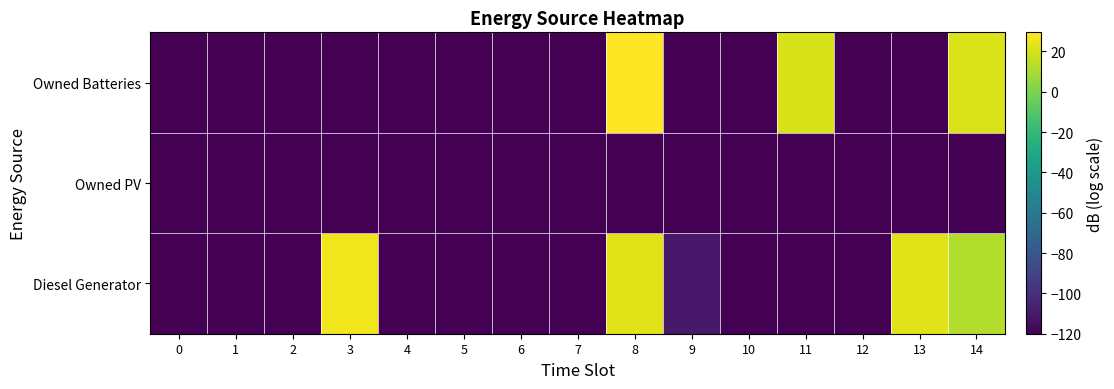

How many data points does each series have?

15